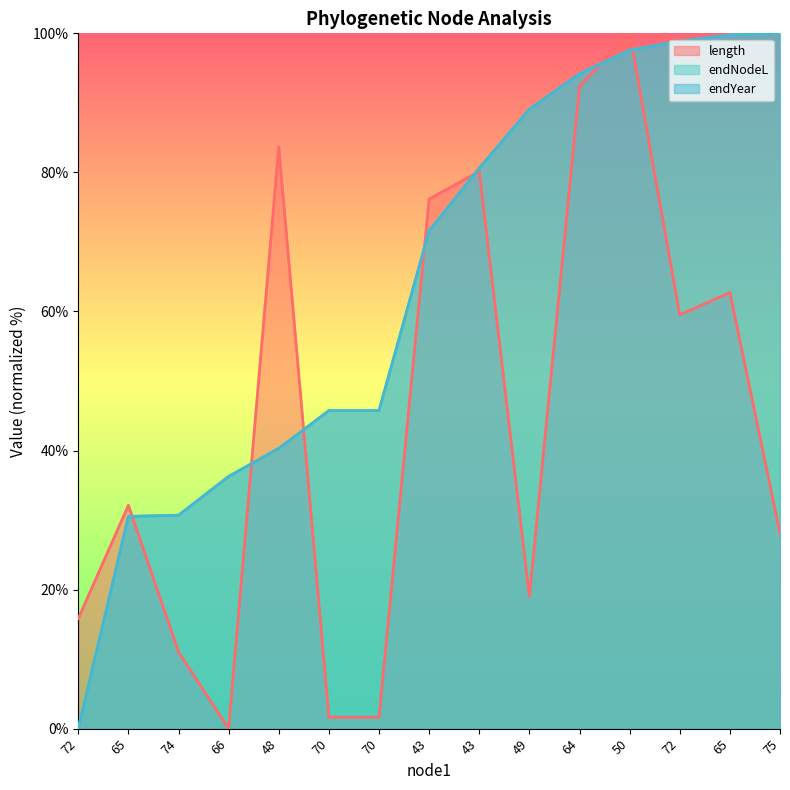

At how many categories does at least one series exceed 84?

6